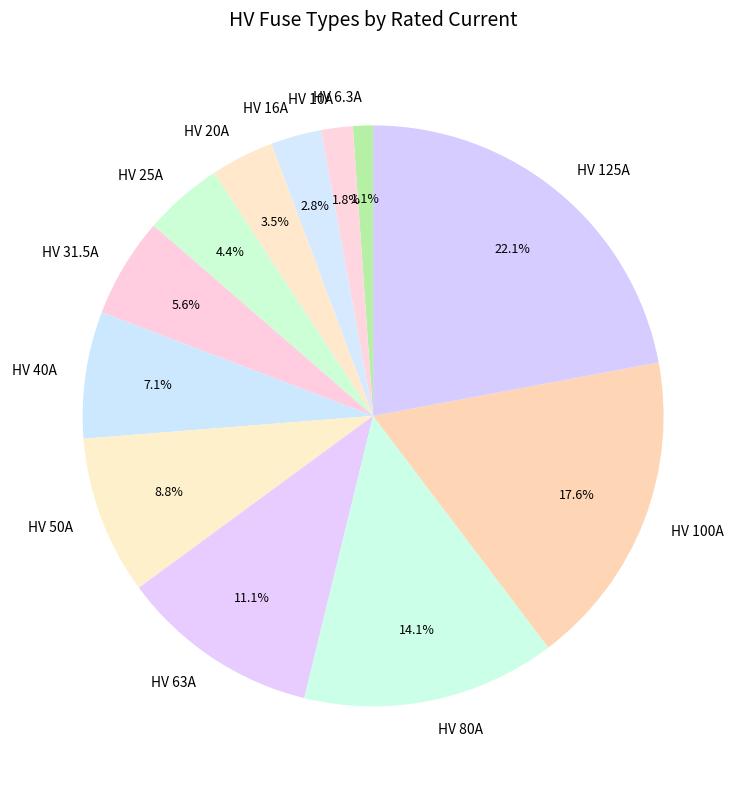

What percentage is the HV 6.3A slice, to the nearest percent?

1%